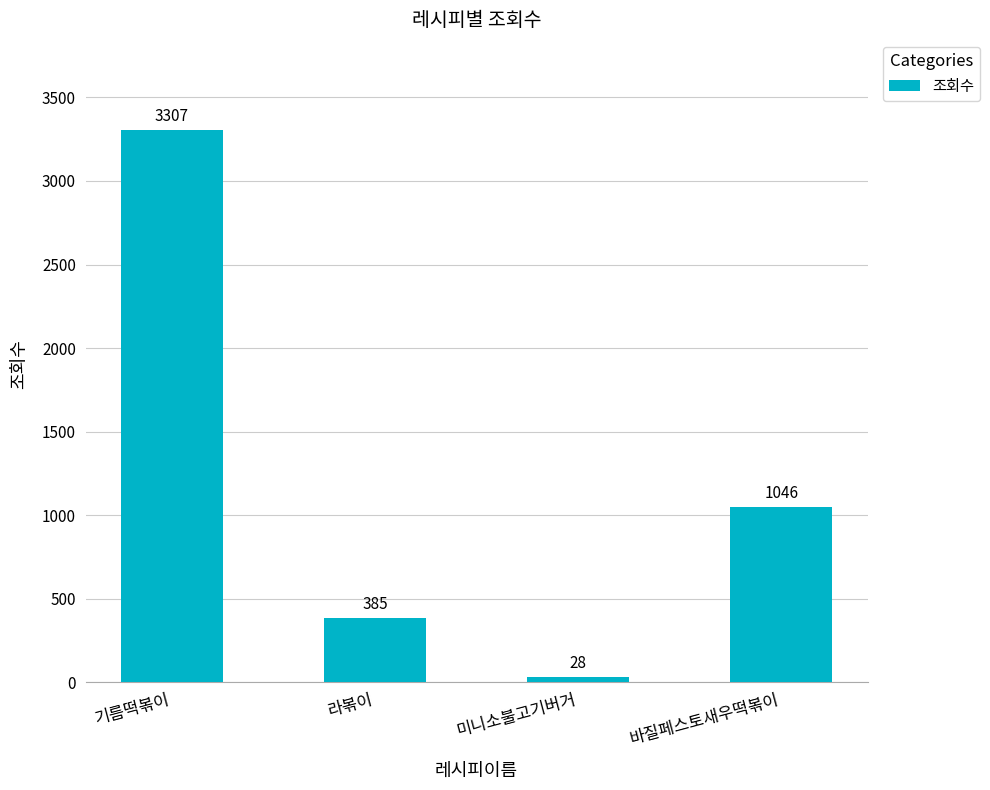

What is the minimum value shown in the chart?

28